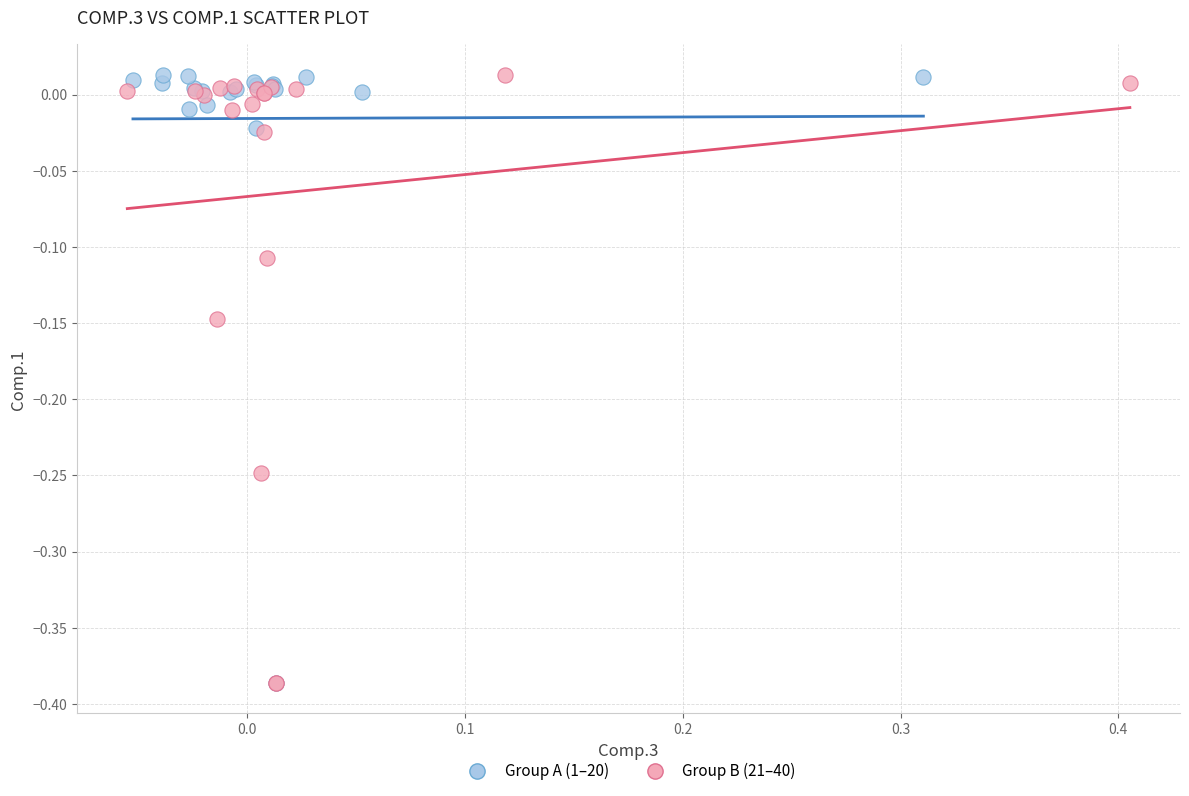

What are all the series names shown in the legend?

Group A (1–20), Group B (21–40)